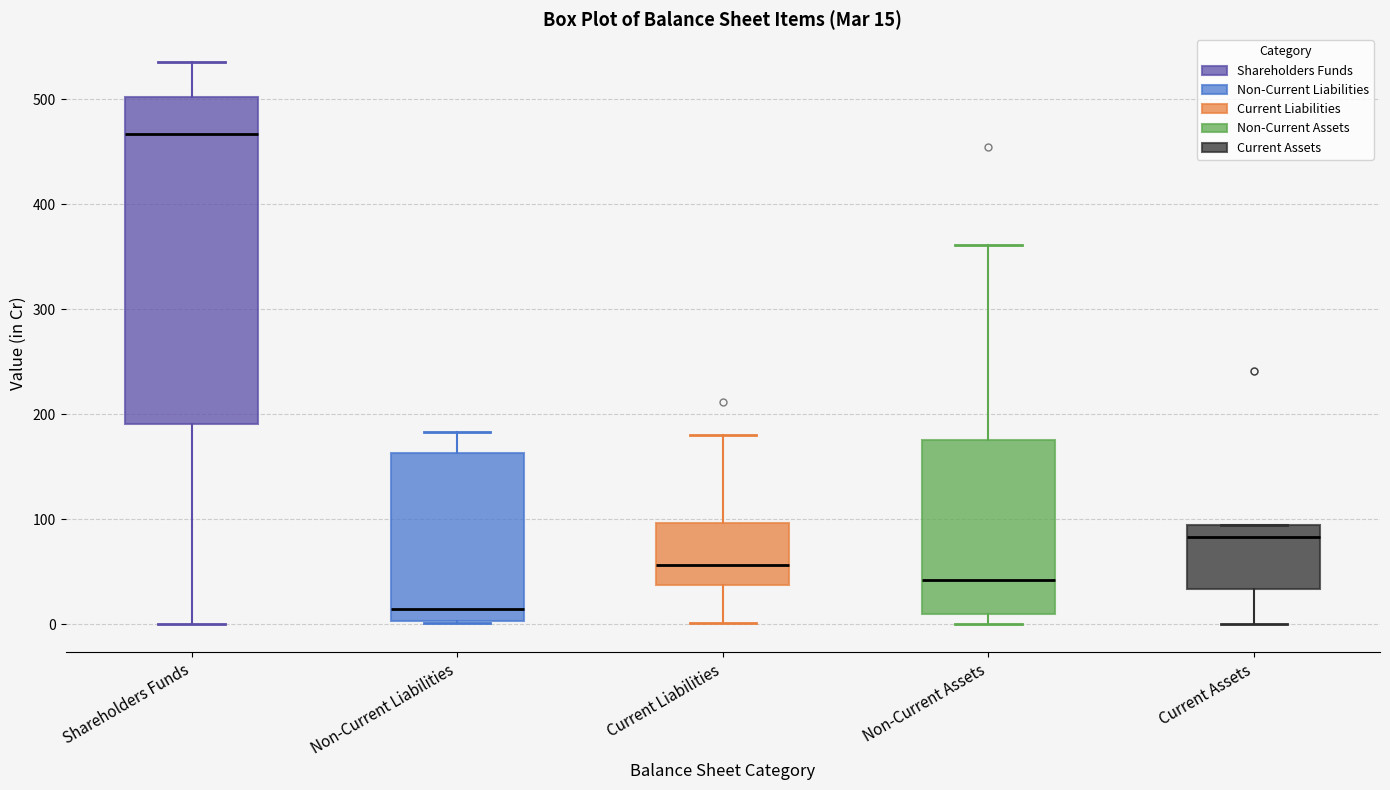

Which box is the tallest, from its lower edge to its upper edge?

Shareholders Funds